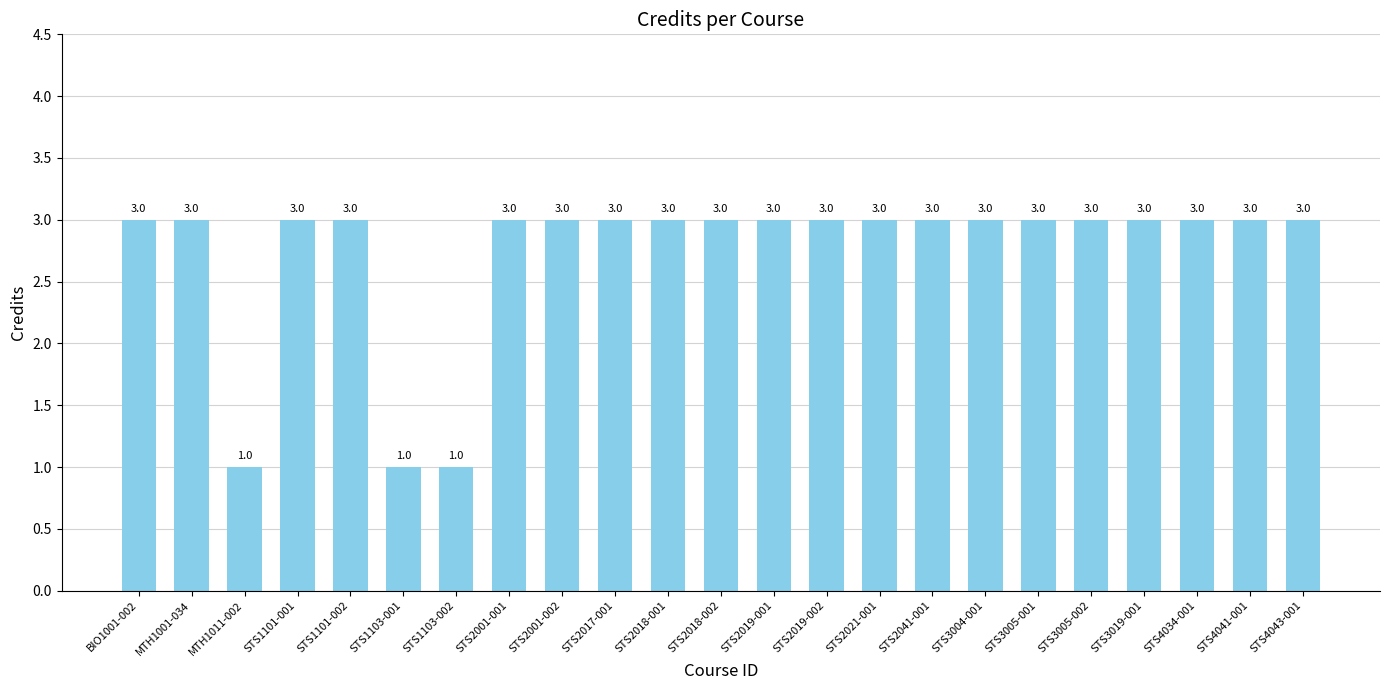

What is the label of the 20th bar from the right?

STS1101-001